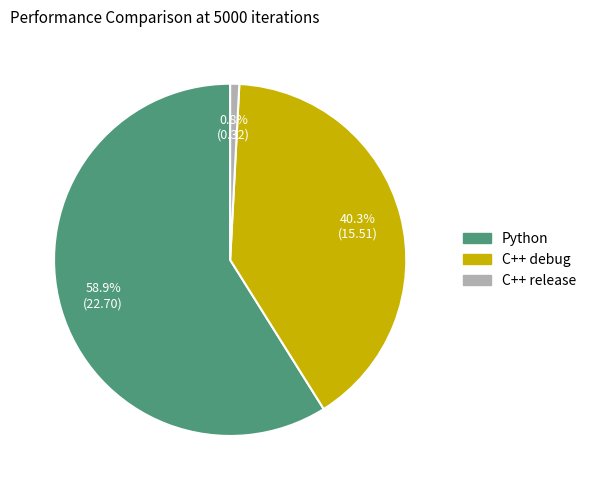

How many segments does this pie chart have?

3